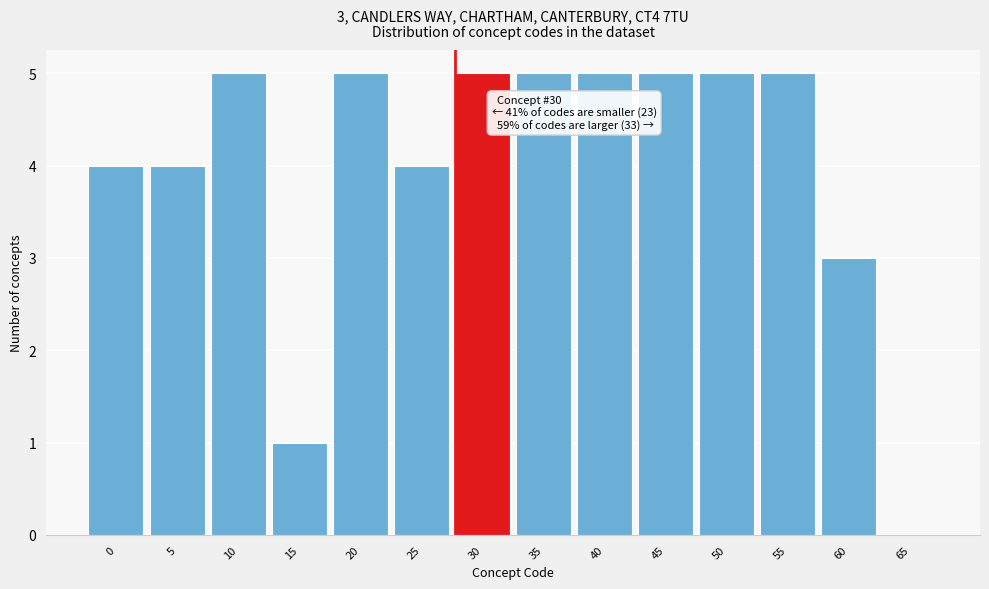

Reading left to right, transcribe all the data shown in this chart.

0=4	5=4	10=5	15=1	20=5	25=4	30=5	35=5	40=5	45=5	50=5	55=5	60=3	65=0